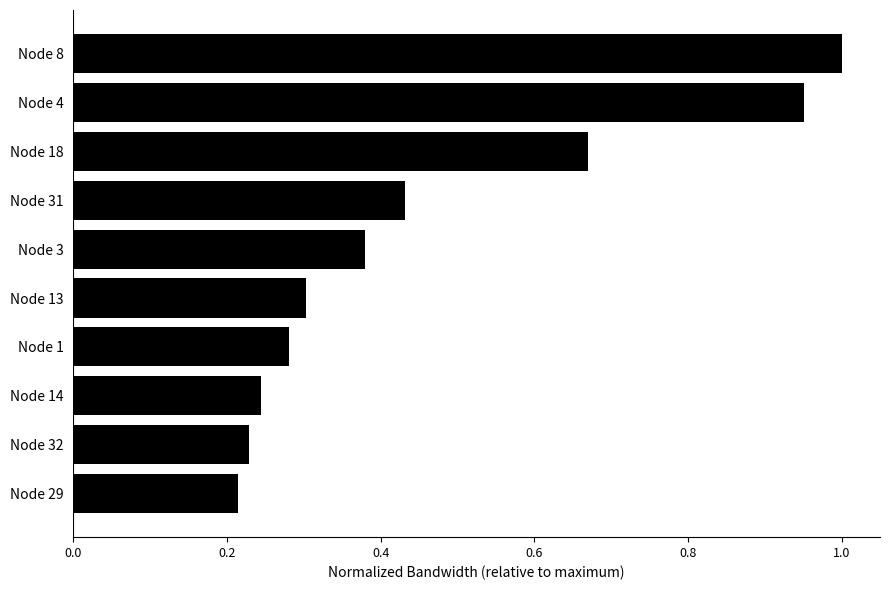

True or false: the data shows 1.0 at Node 8.

True